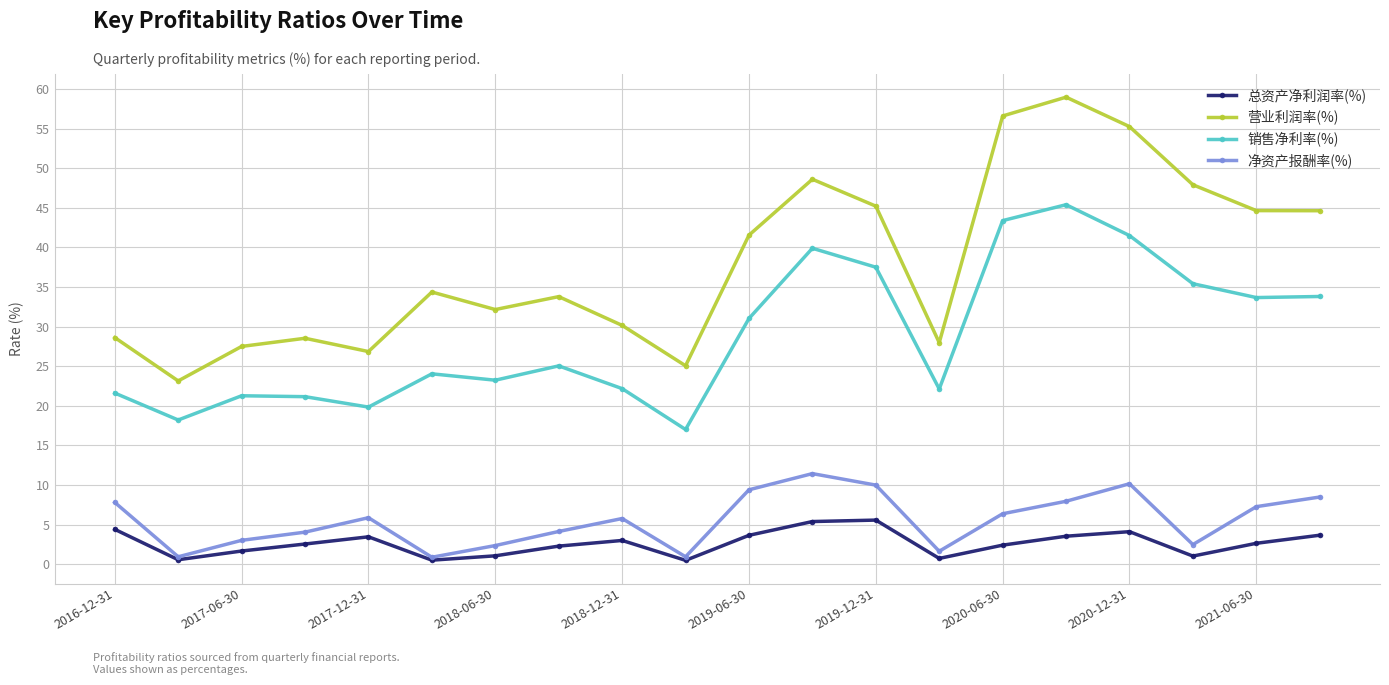

Rank the series by their maximum value, from highest to lowest.

营业利润率(%), 销售净利率(%), 净资产报酬率(%), 总资产净利润率(%)